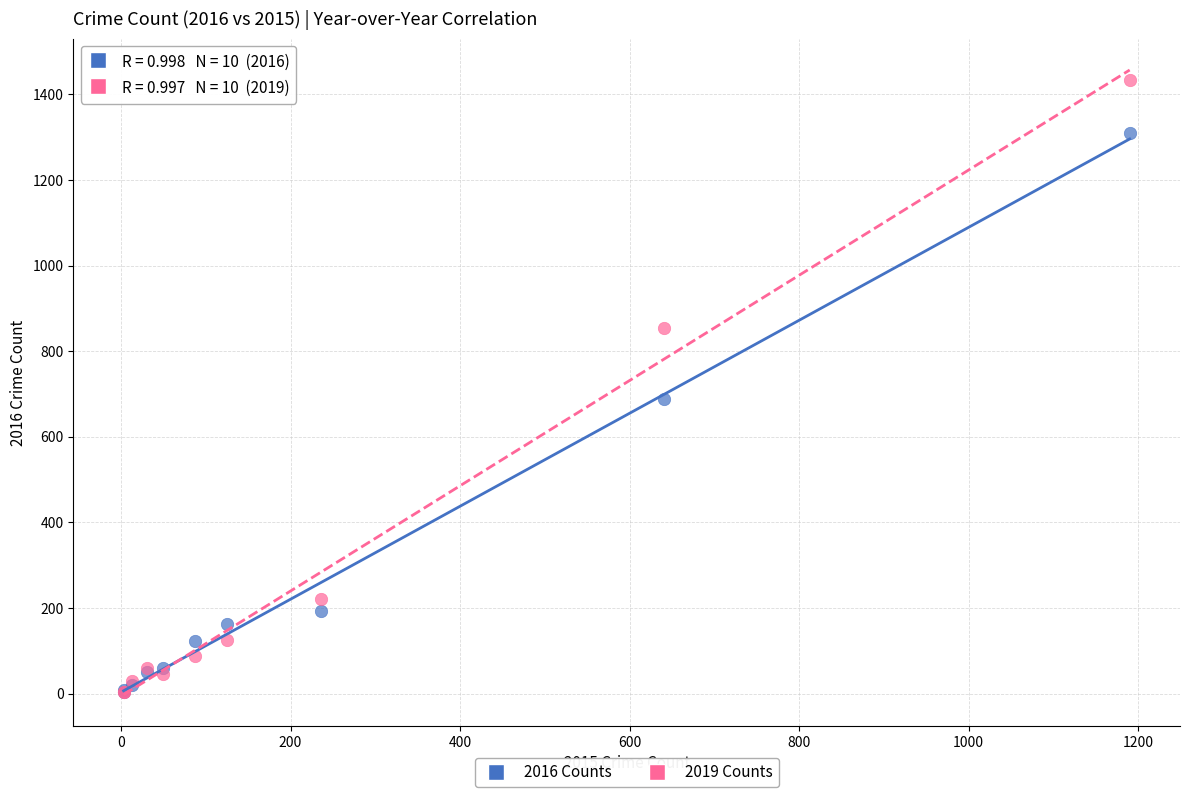

Across all series, what Y value is closest to 718?

689